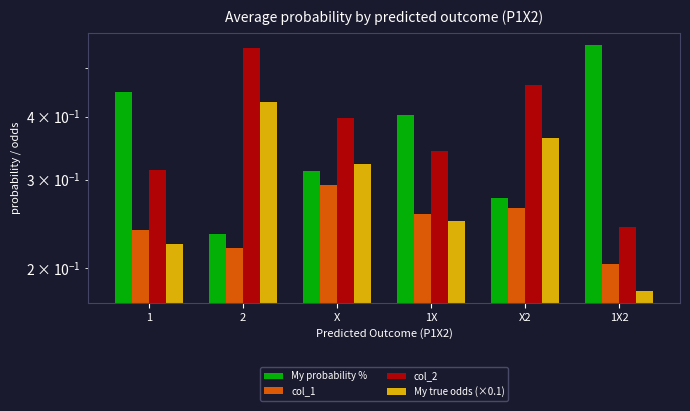

Is it true that col_2 equals 0.4 at X?

True